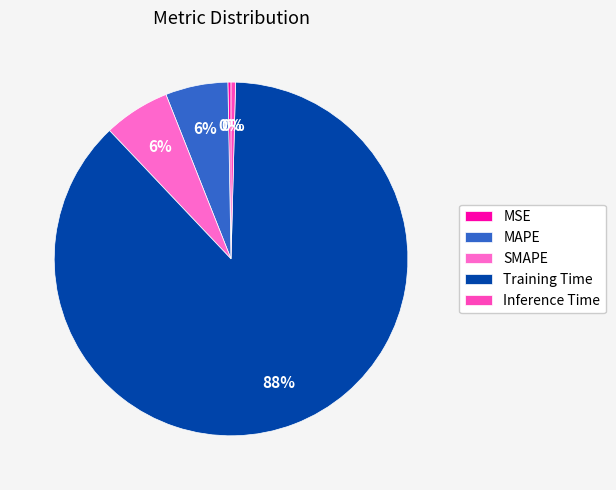

The MSE slice represents 0% of the pie. True or false?

True